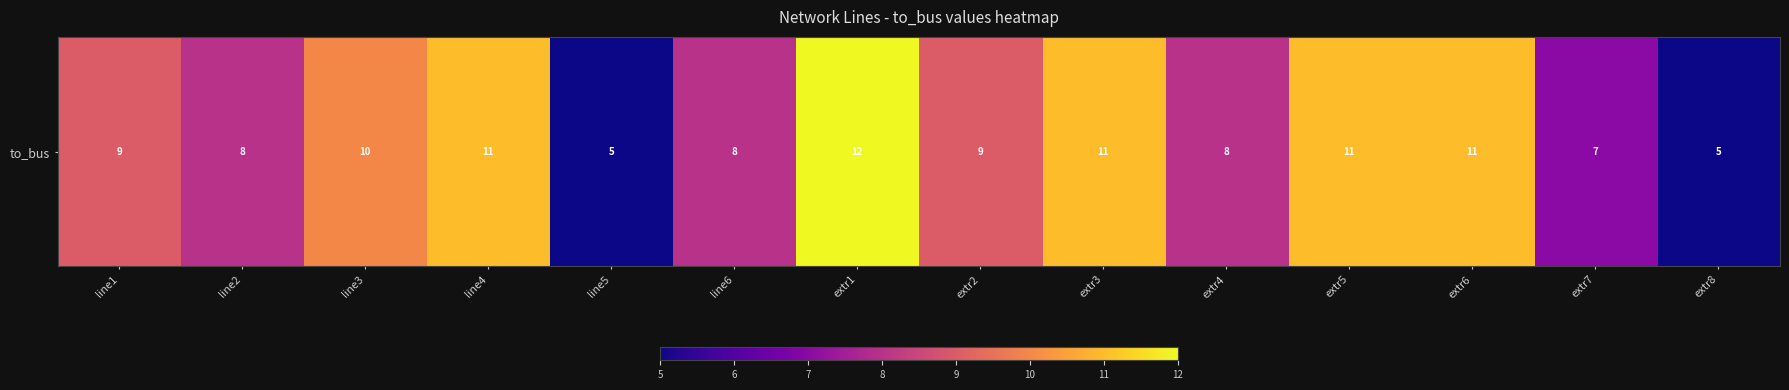

List the labels in order of value, smallest first.

line5, extr8, extr7, line2, line6, extr4, line1, extr2, line3, line4, extr3, extr5, extr6, extr1